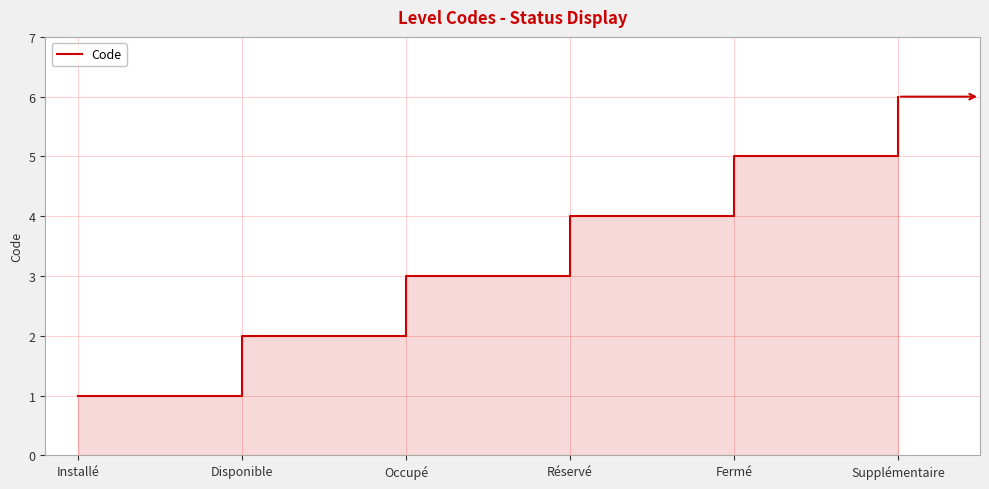

What is the maximum value shown in the chart?

6